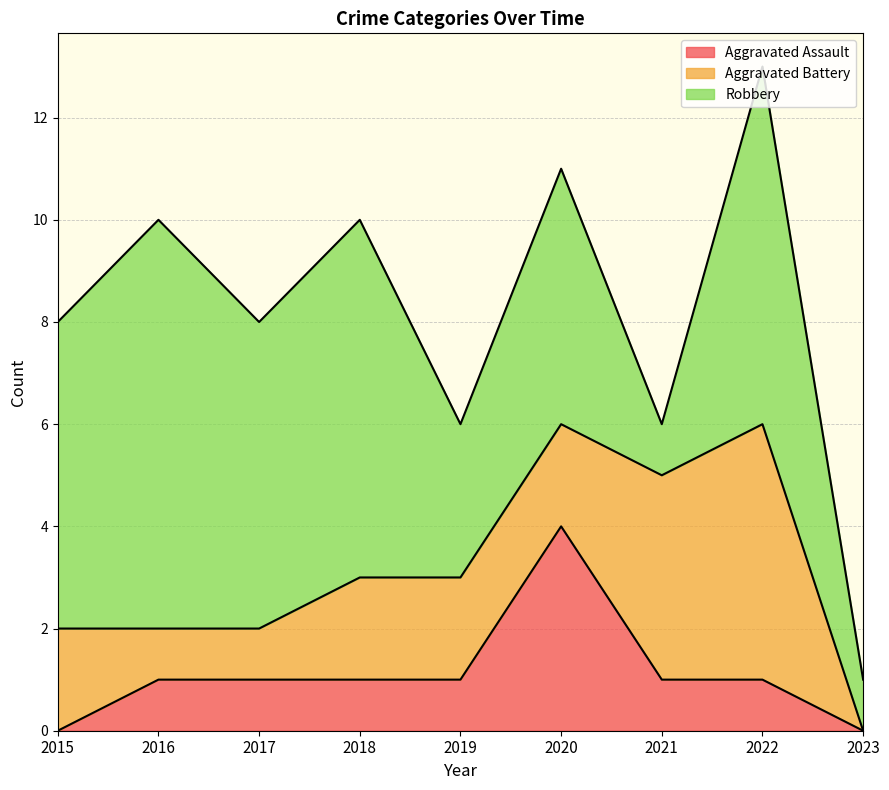

What is the total value across all series at 2015?

8